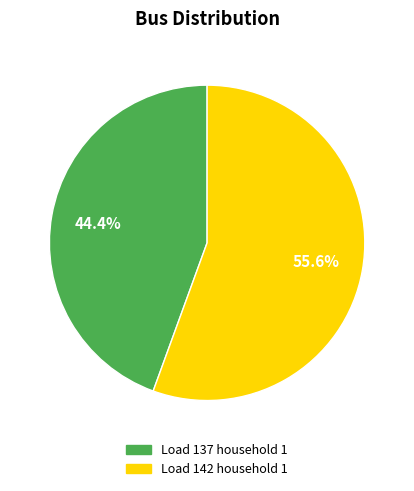

True or false: Load 142 household 1 accounts for 62% of the total.

False